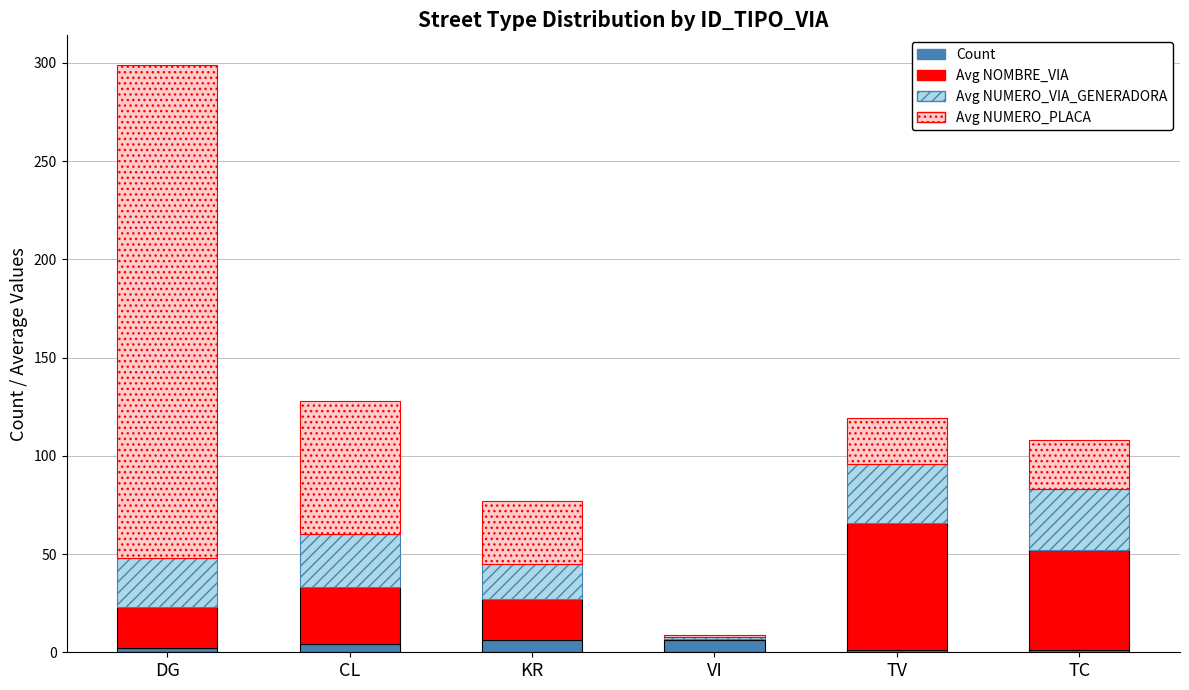

At which category is the sum across all series the highest?

DG